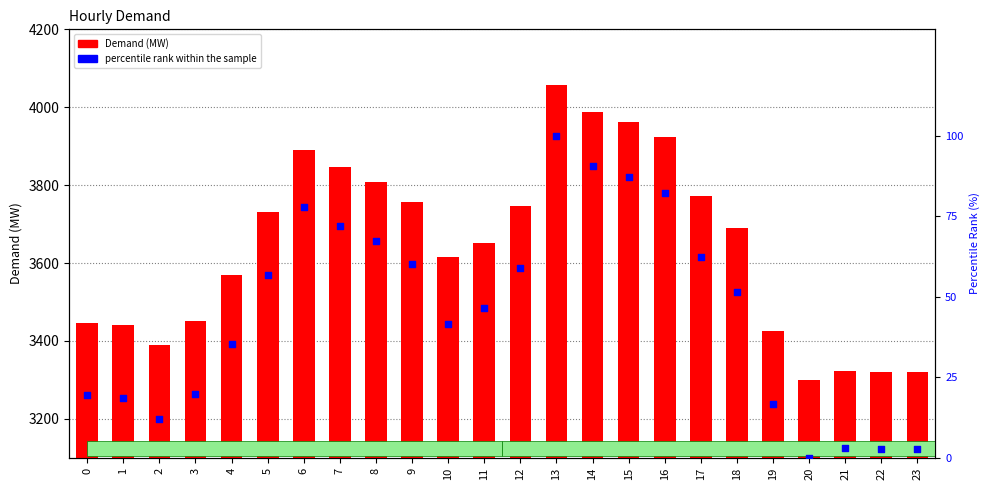

Which series reaches the minimum Y coordinate?

percentile rank within the sample